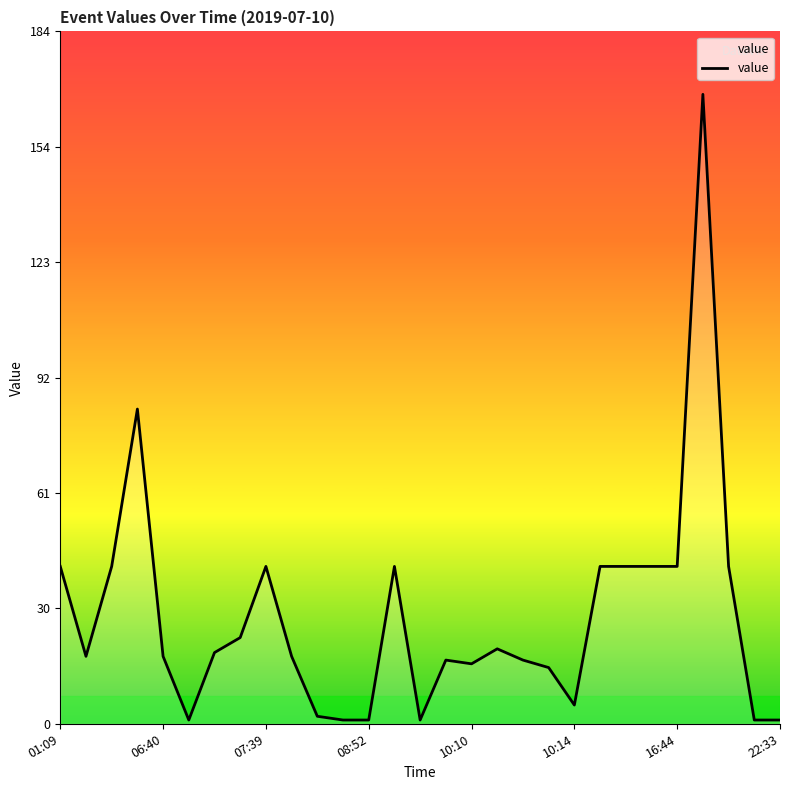

What is the maximum value shown in the chart?

168